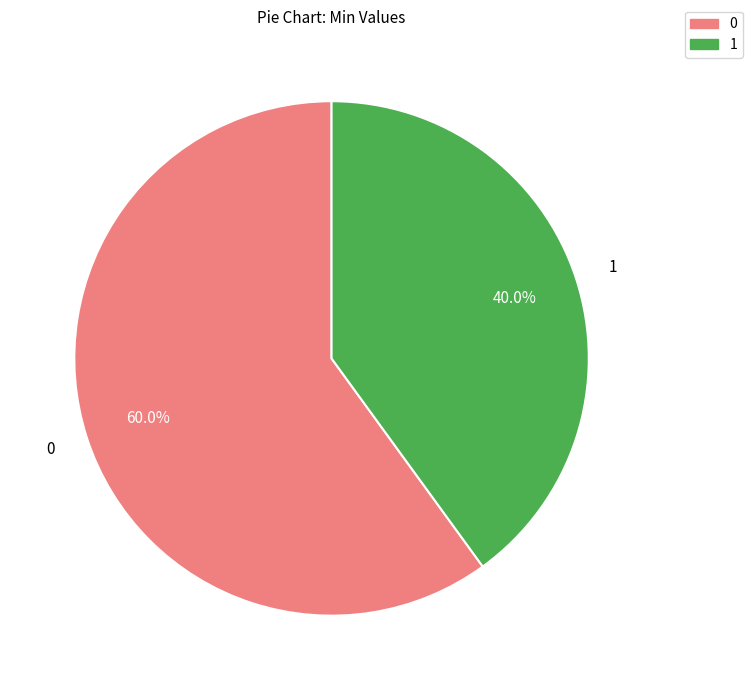

Count the number of slices in the pie.

2